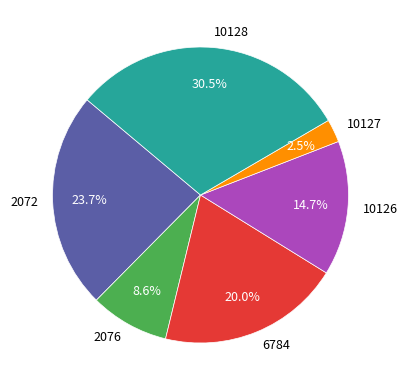

What is the smallest slice in the pie chart?

10127